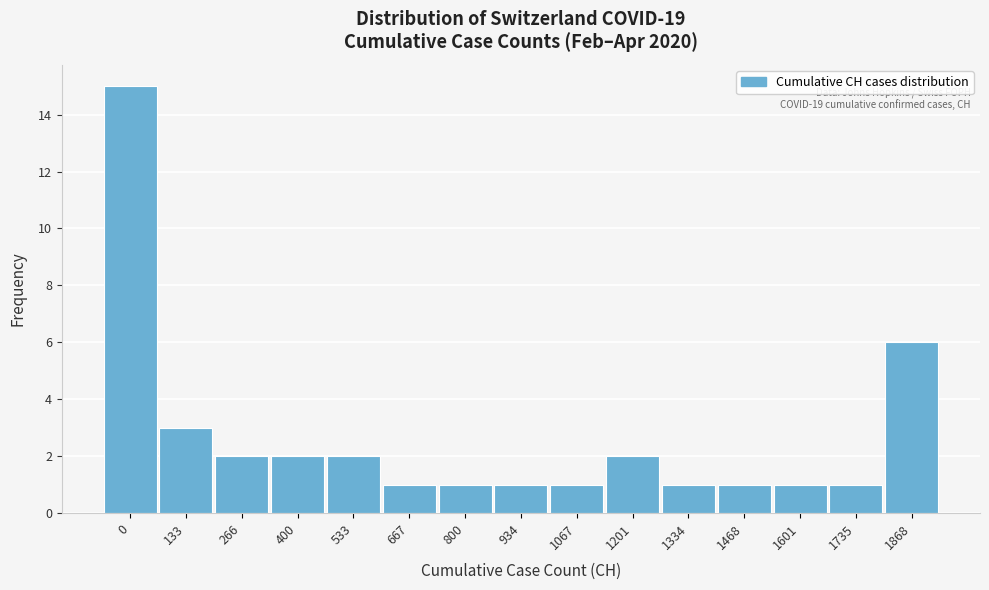

Reading left to right, transcribe all the data shown in this chart.

15	3	2	2	2	1	1	1	1	2	1	1	1	1	6